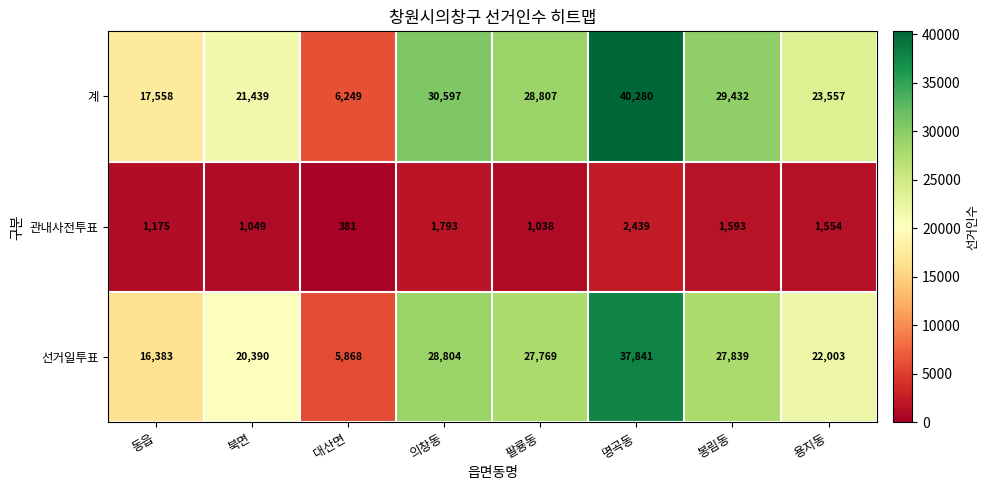

Reading left to right, what are all the values shown in this chart?

계: 동읍=17558	북면=21439	대산면=6249	의창동=30597	팔룡동=28807	명곡동=40280	봉림동=29432	용지동=23557
관내사전투표: 동읍=1175	북면=1049	대산면=381	의창동=1793	팔룡동=1038	명곡동=2439	봉림동=1593	용지동=1554
선거일투표: 동읍=16383	북면=20390	대산면=5868	의창동=28804	팔룡동=27769	명곡동=37841	봉림동=27839	용지동=22003